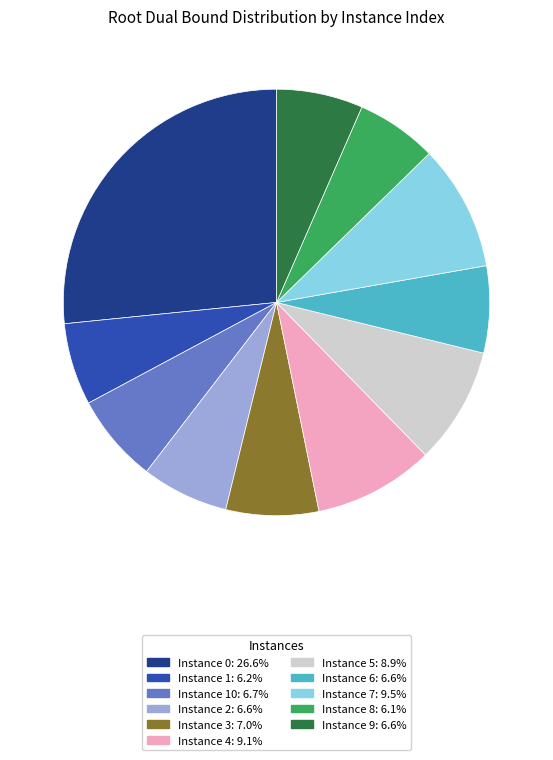

Does any single category account for the majority?

No